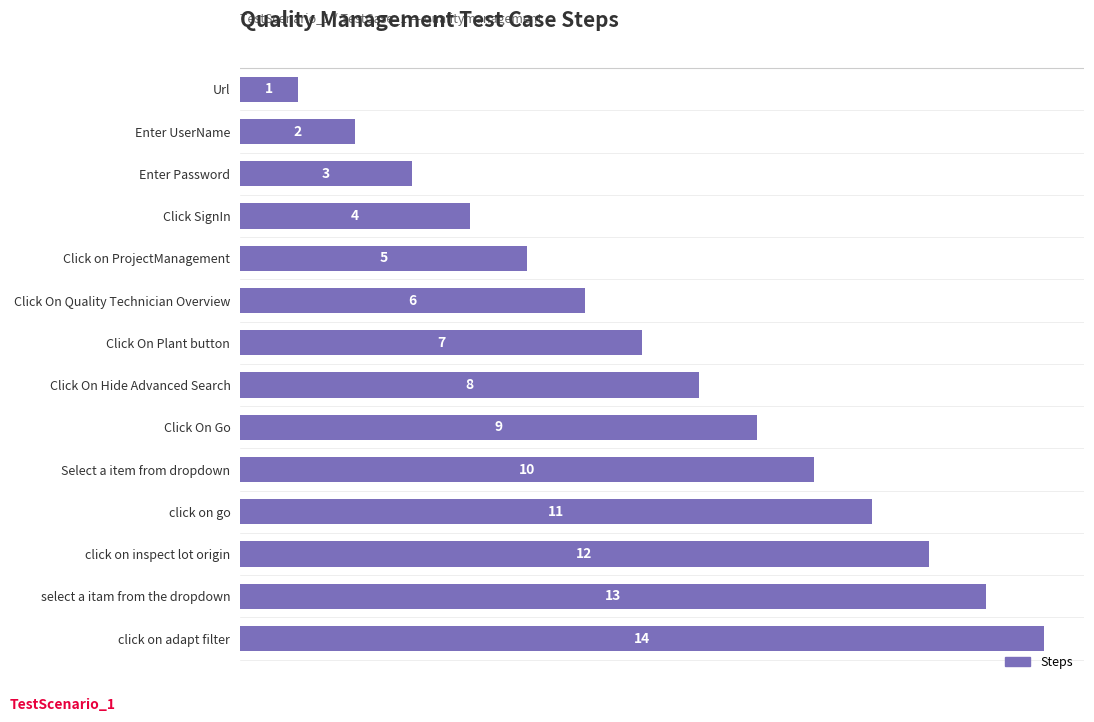

Does the chart contain stacked bars?

No